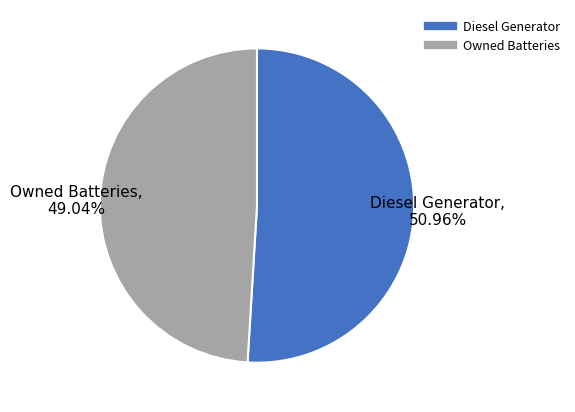

Is there a majority slice in this chart?

Yes